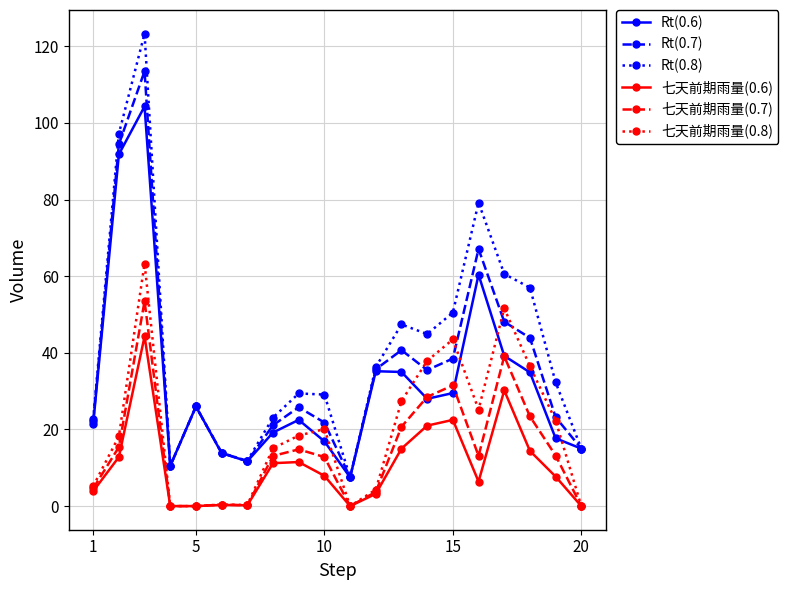

Which series has the widest spread of values?

Rt(0.8)